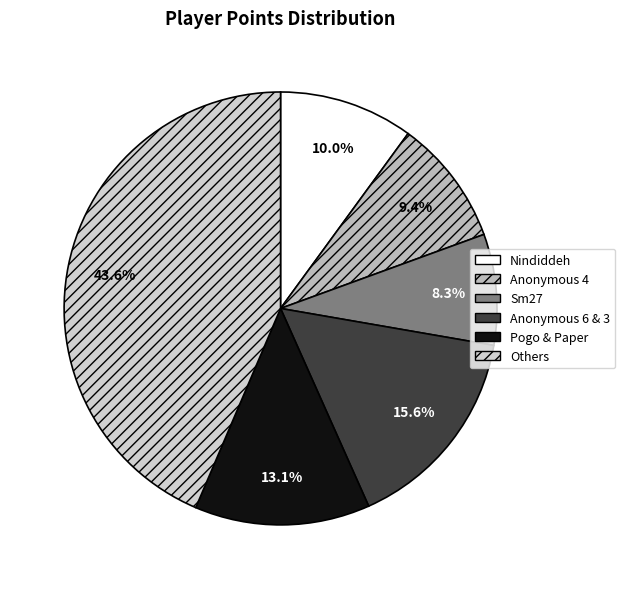

Rank the categories by value from highest to lowest.

Others, Anonymous 6 & 3, Pogo & Paper, Nindiddeh, Anonymous 4, Sm27